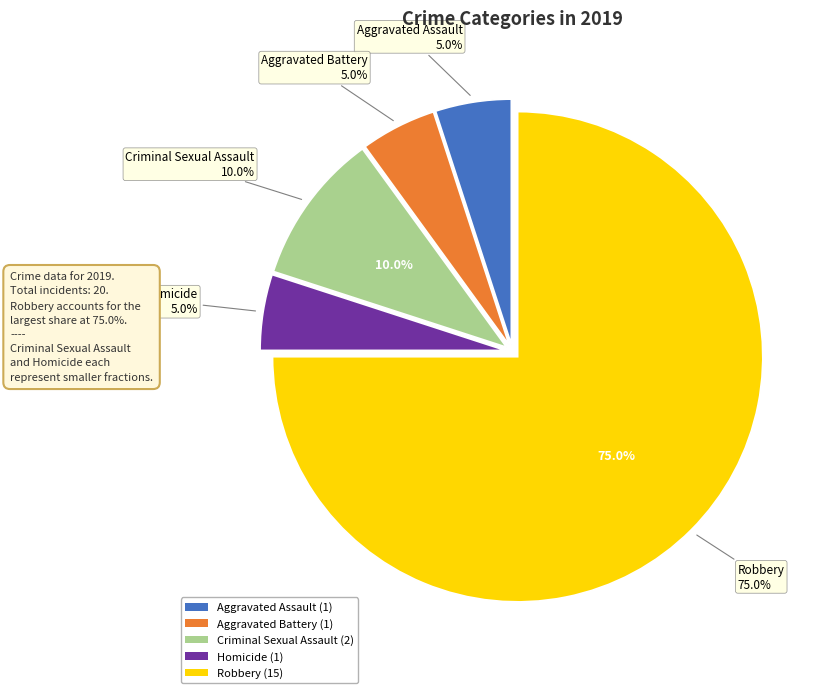

How many segments does this pie chart have?

5